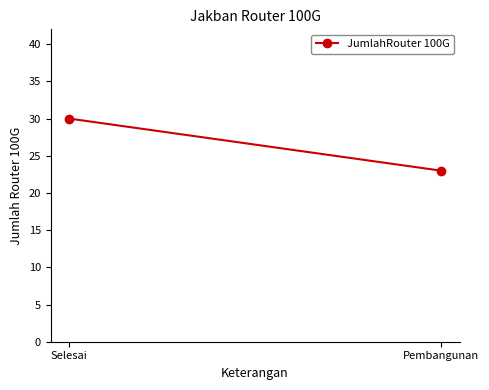

What is the label of the 2nd point from the left?

Pembangunan